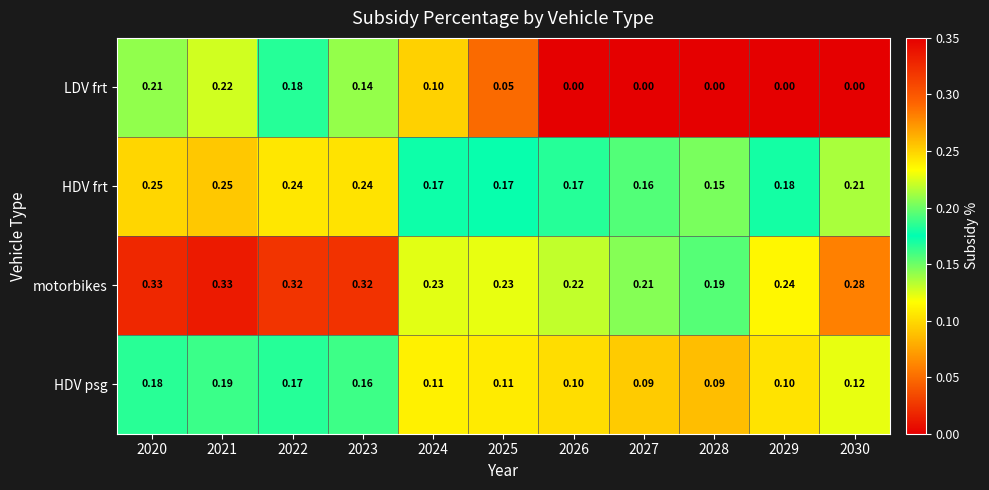

Rank the series by their average value, from lowest to highest.

LDV frt, HDV psg, HDV frt, motorbikes